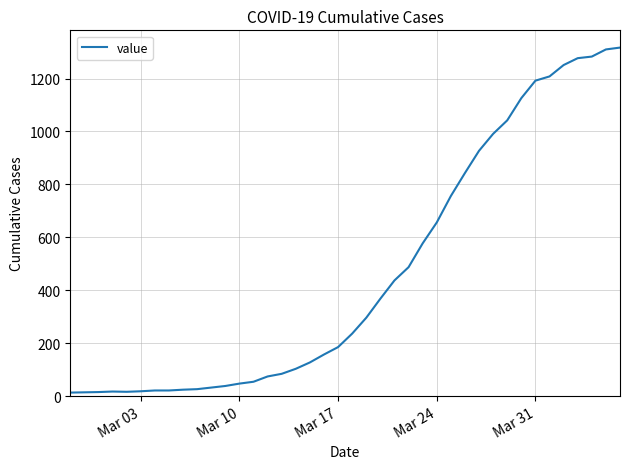

What is the average value?

467